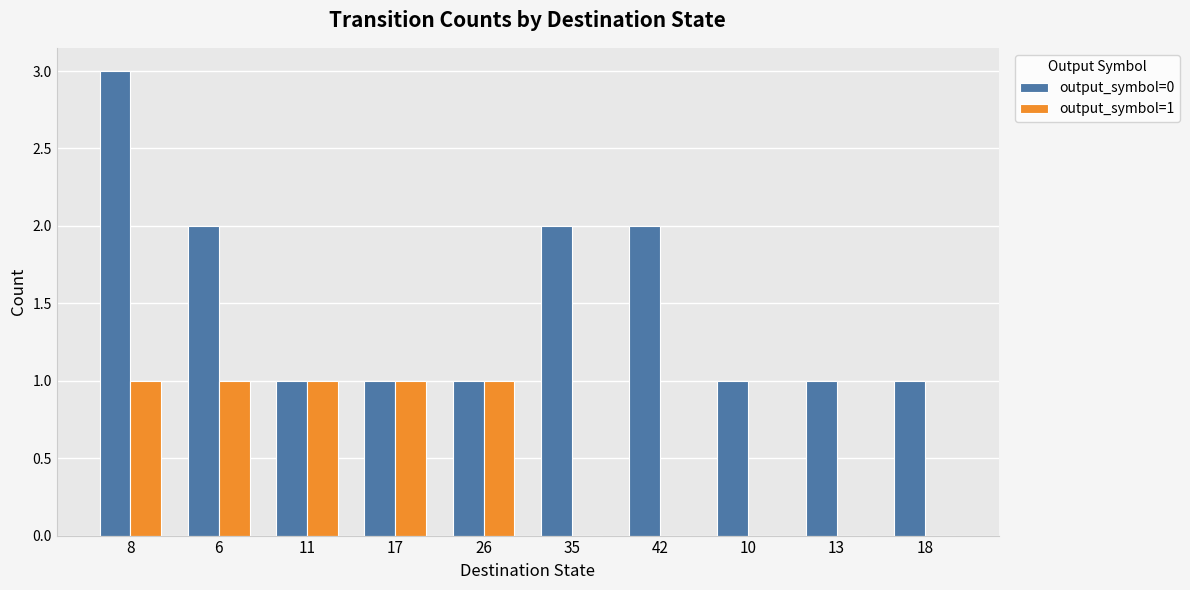

Which category has the highest value across all series?

8